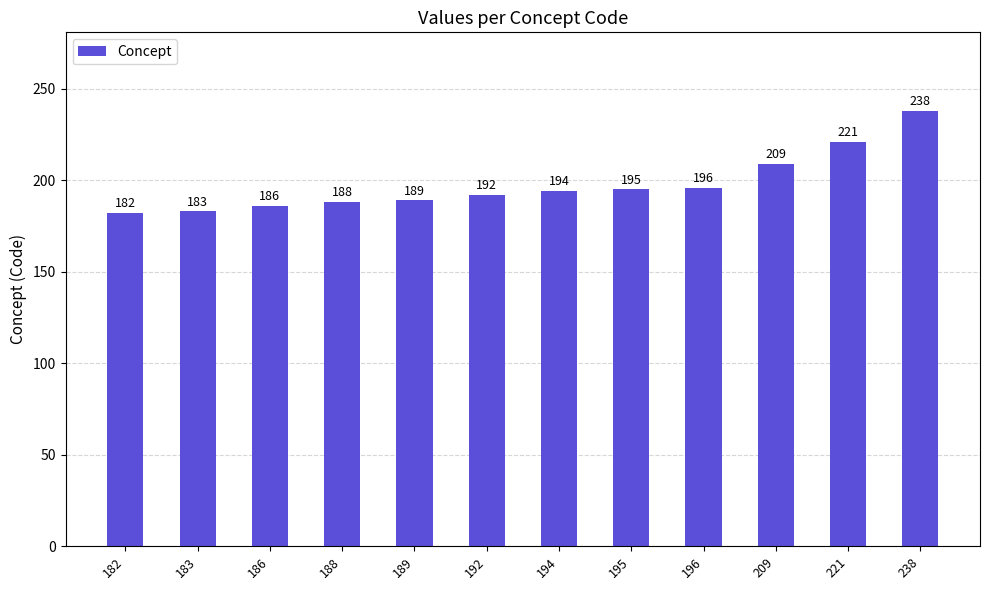

What is the difference between the values at 194 and 182?

12